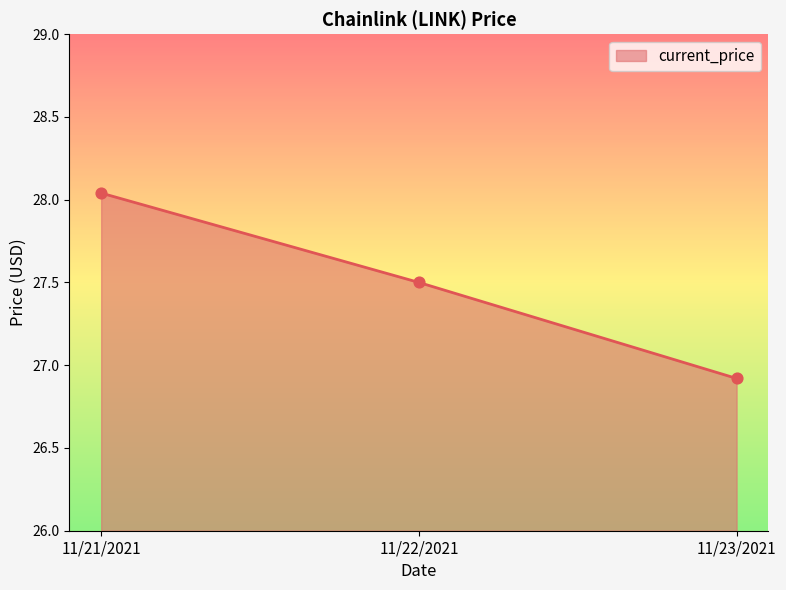

Approximately how many times larger is the value at 11/21/2021 compared to 11/22/2021?

1.0